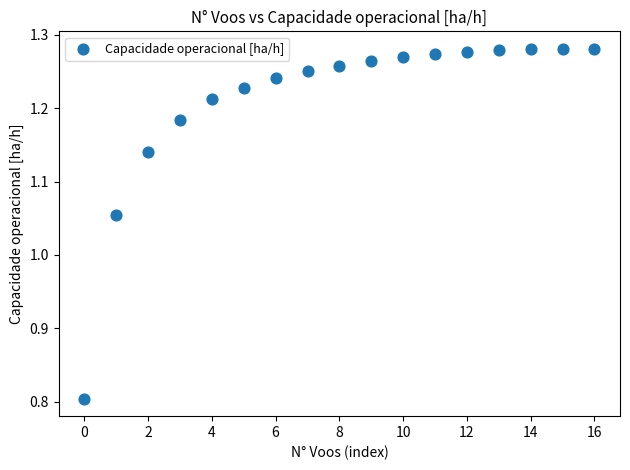

What is the range of Y values (max minus min)?

0.5